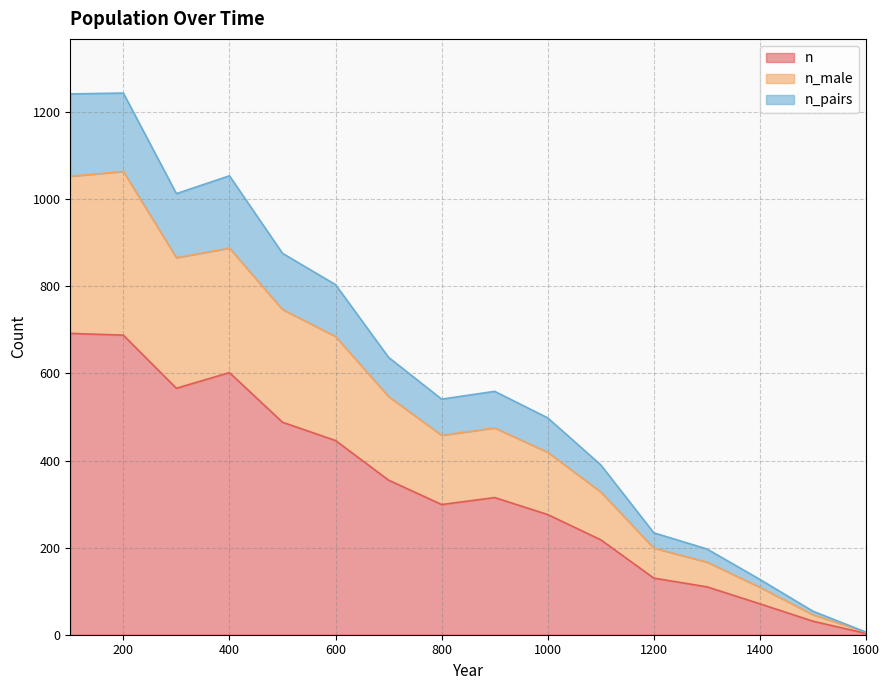

Rank the series at 1000 from lowest to highest value.

n, n_male, n_pairs